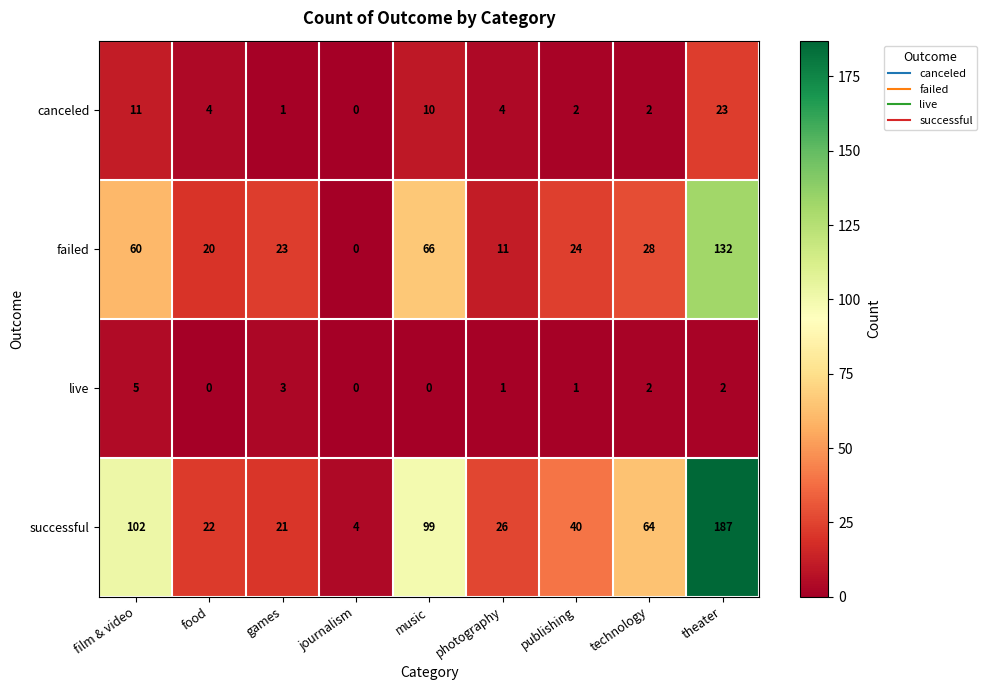

The failed series shows 24 at publishing. True or false?

True